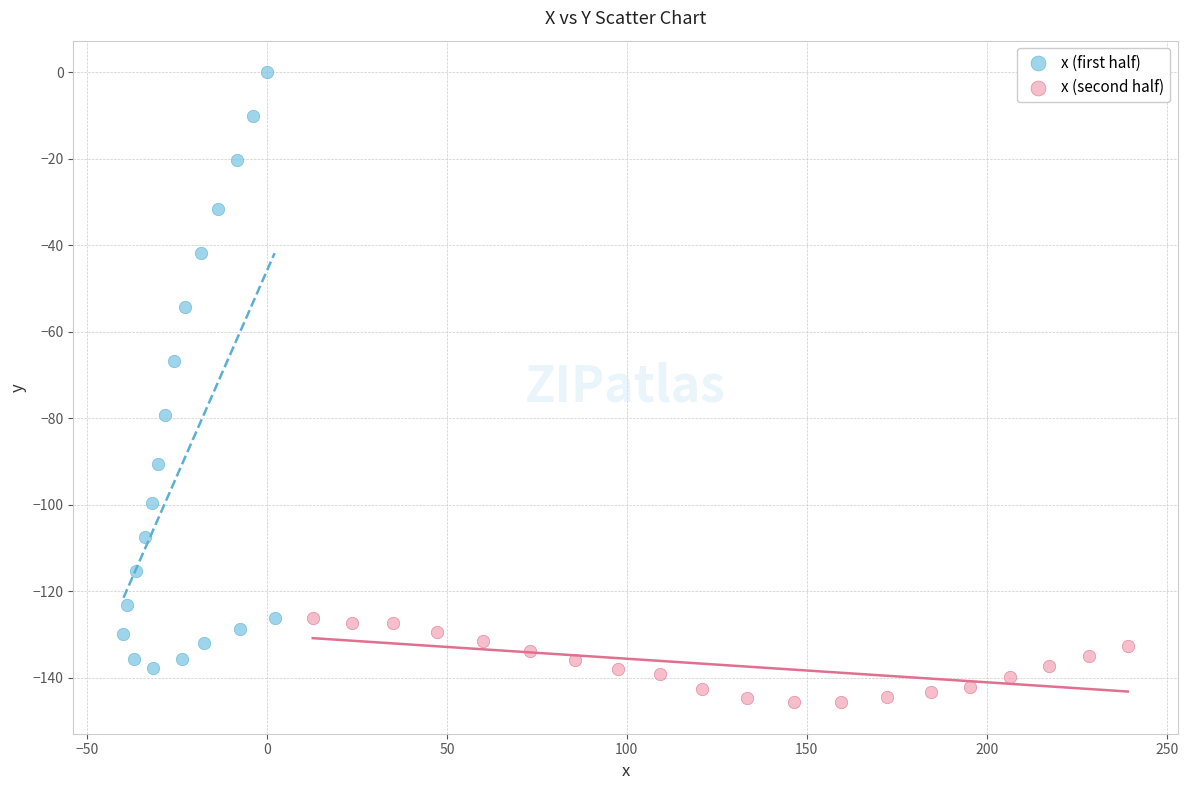

Which series reaches the minimum Y coordinate?

x (second half)